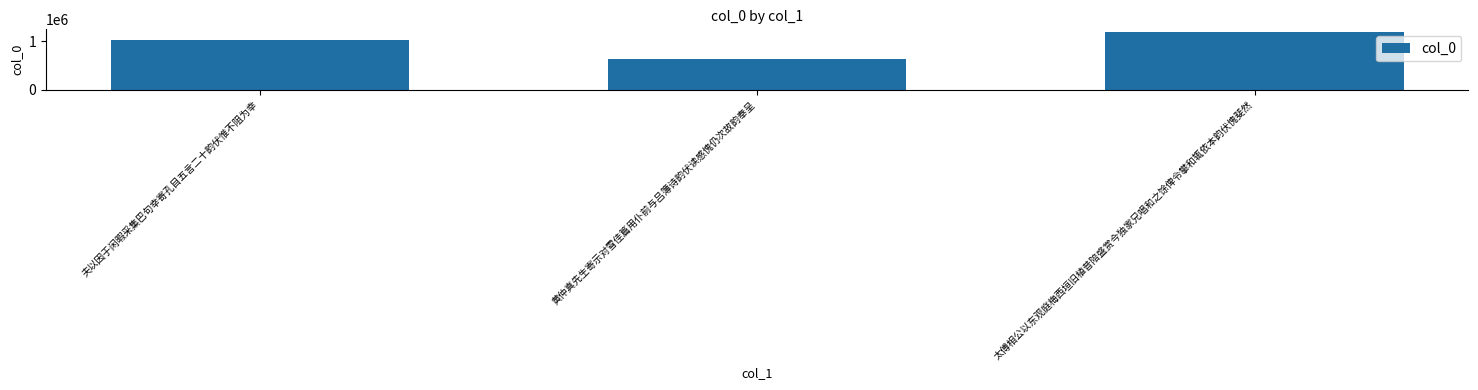

Which label corresponds to the smallest value in the chart?

黄仲真先生寄示对雪佳篇用仆前与吕簿诗韵伏读感愧仍次故韵奉呈